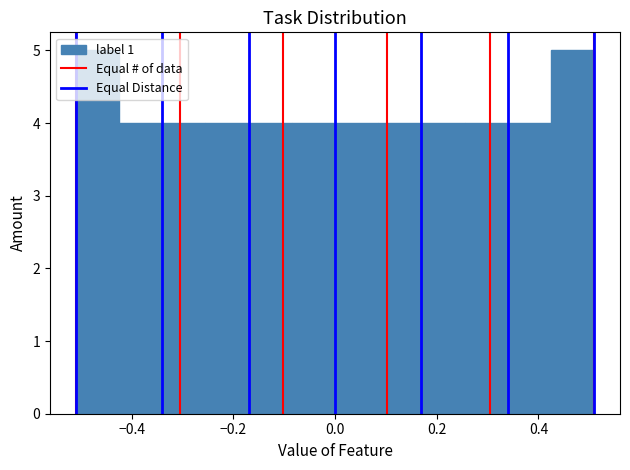

Reading left to right, list every bar in this chart as the range it spans on the x-axis followed by its height. Neither the bar edges nor the heights are printed on the chart, so give them approximately, as read against the axes.

-0.50 to -0.42: 5
-0.42 to -0.34: 4
-0.34 to -0.26: 4
-0.26 to -0.16: 4
-0.16 to -0.08: 4
-0.08 to 0.00: 4
0.00 to 0.08: 4
0.08 to 0.16: 4
0.16 to 0.26: 4
0.26 to 0.34: 4
0.34 to 0.42: 4
0.42 to 0.50: 5